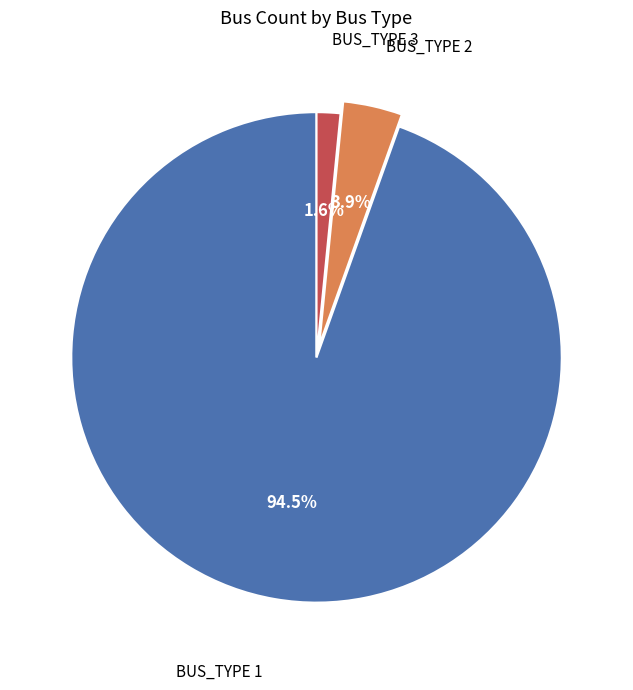

Does any single category account for the majority?

Yes